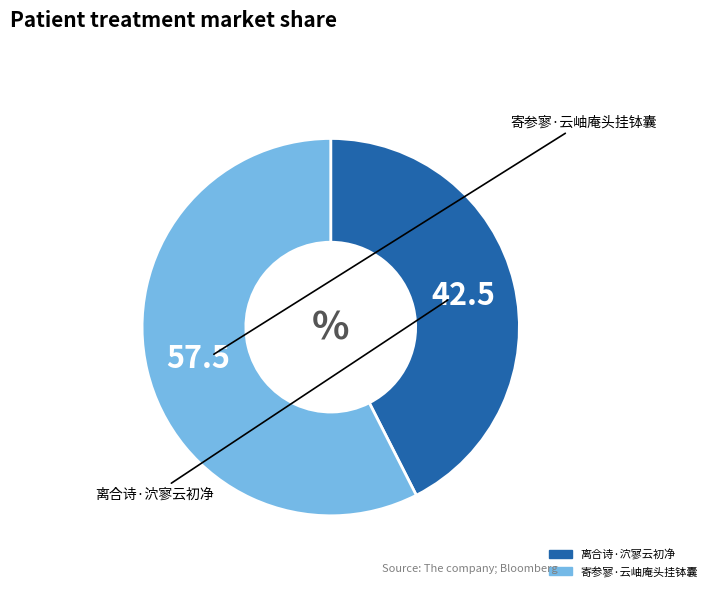

Approximately how many times larger is the value at 离合诗·泬寥云初净 compared to 寄参寥·云岫庵头挂钵囊?

0.7